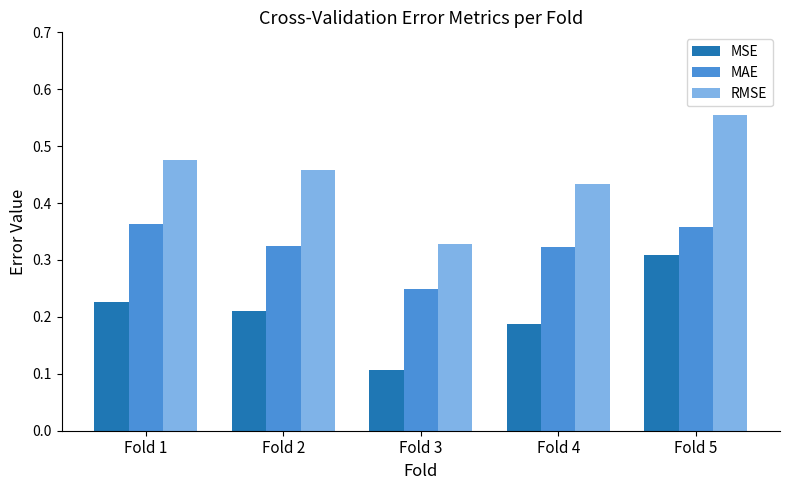

What is the sum of all MAE values?

1.6